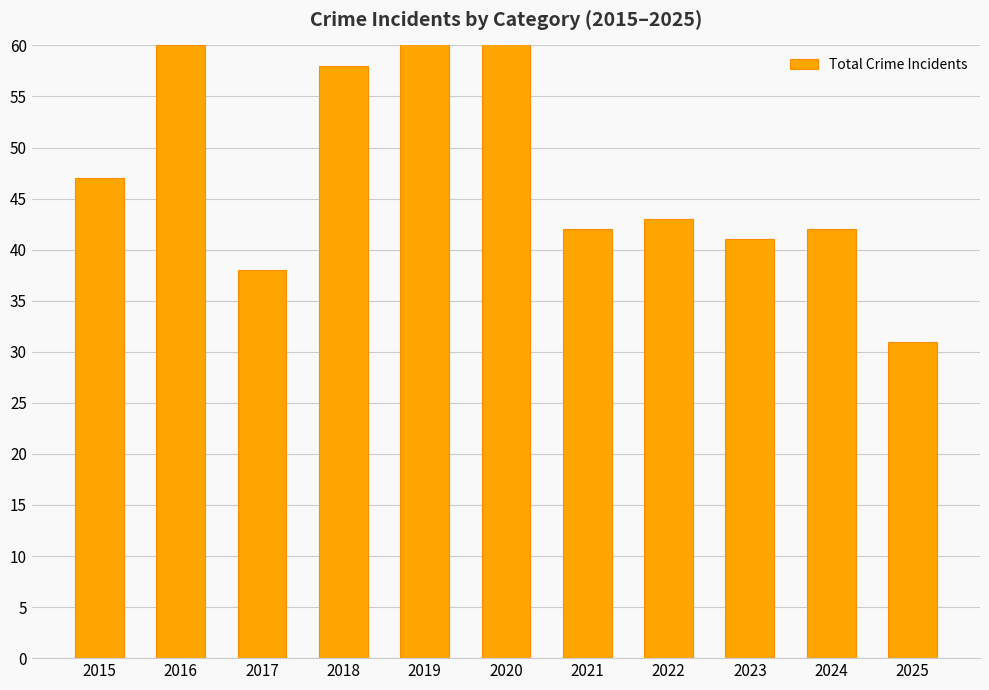

List the labels in order of value, largest first.

2019, 2020, 2016, 2018, 2015, 2022, 2021, 2024, 2023, 2017, 2025